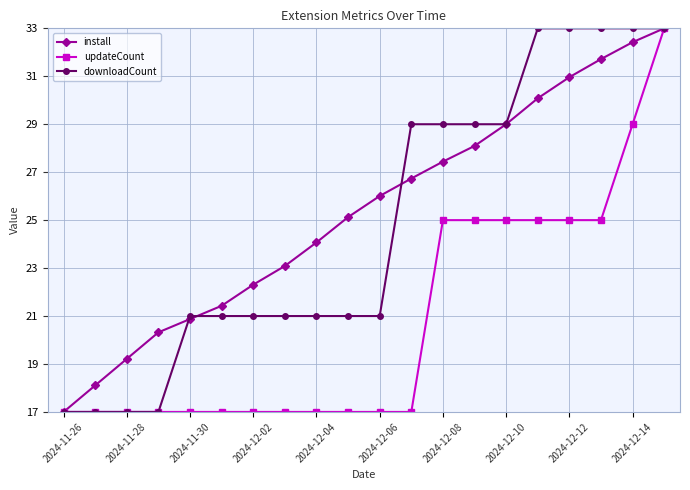

What is the maximum value shown in the chart?

33.0